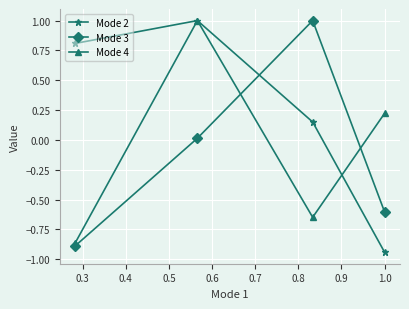

Which series has the largest total across all categories?

Mode 2